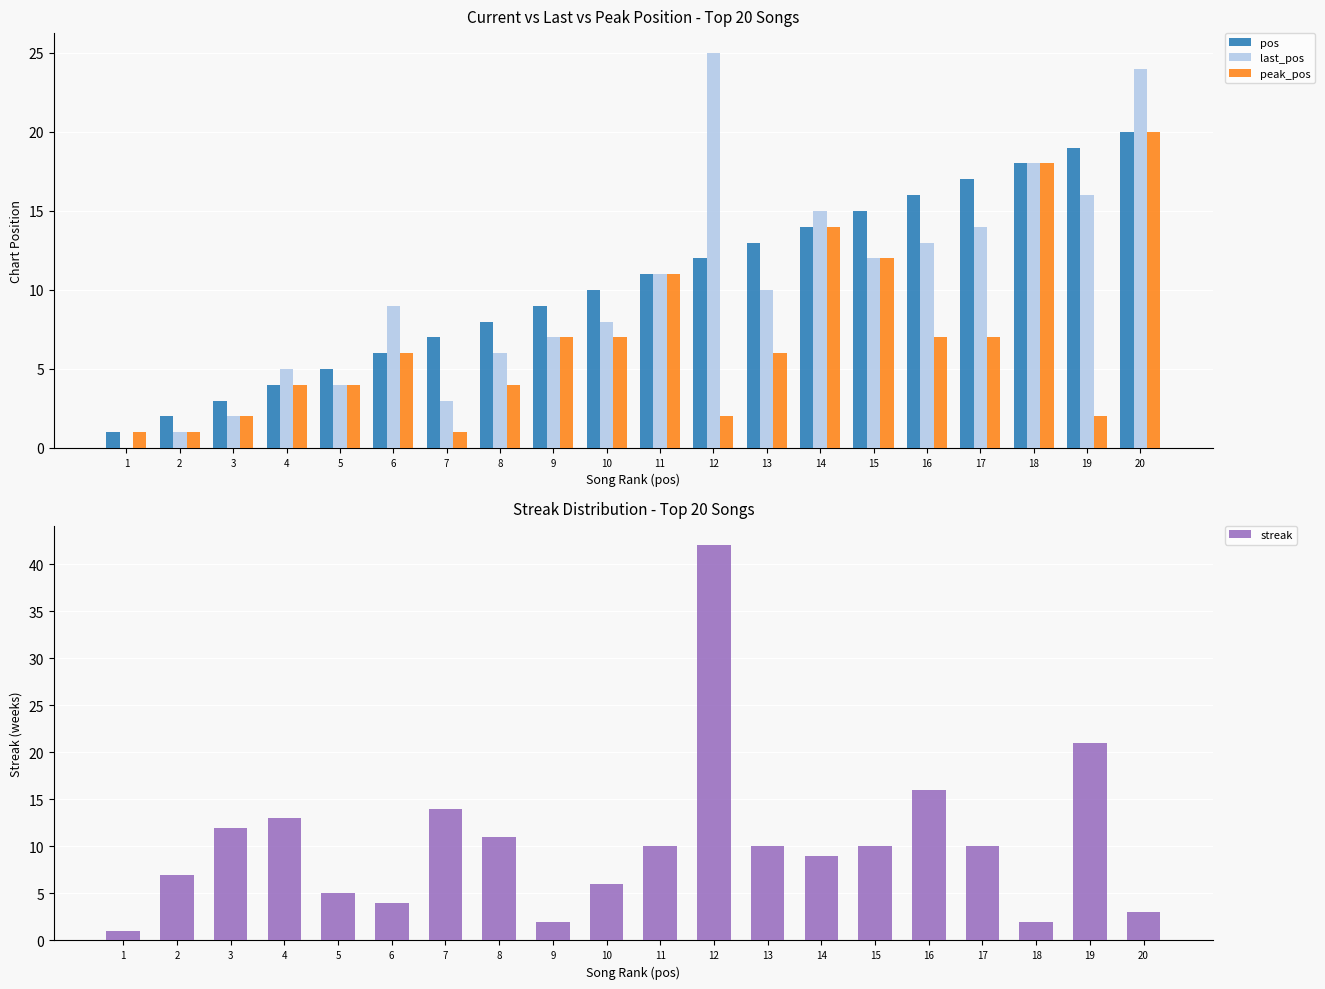

Reading left to right, list all the values displayed in this chart.

pos: 1=1	2=2	3=3	4=4	5=5	6=6	7=7	8=8	9=9	10=10	11=11	12=12	13=13	14=14	15=15	16=16	17=17	18=18	19=19	20=20
last_pos: 1=0	2=1	3=2	4=5	5=4	6=9	7=3	8=6	9=7	10=8	11=11	12=25	13=10	14=15	15=12	16=13	17=14	18=18	19=16	20=24
peak_pos: 1=1	2=1	3=2	4=4	5=4	6=6	7=1	8=4	9=7	10=7	11=11	12=2	13=6	14=14	15=12	16=7	17=7	18=18	19=2	20=20
streak: 1=1	2=7	3=12	4=13	5=5	6=4	7=14	8=11	9=2	10=6	11=10	12=42	13=10	14=9	15=10	16=16	17=10	18=2	19=21	20=3